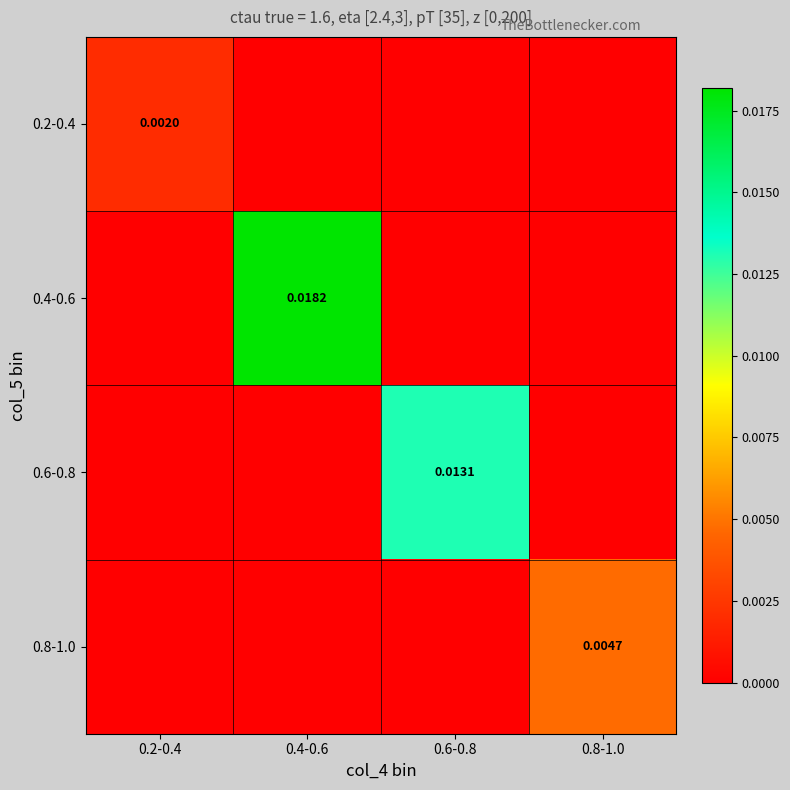

Count the 0.6-0.8 values in the range 0 to 1.

4